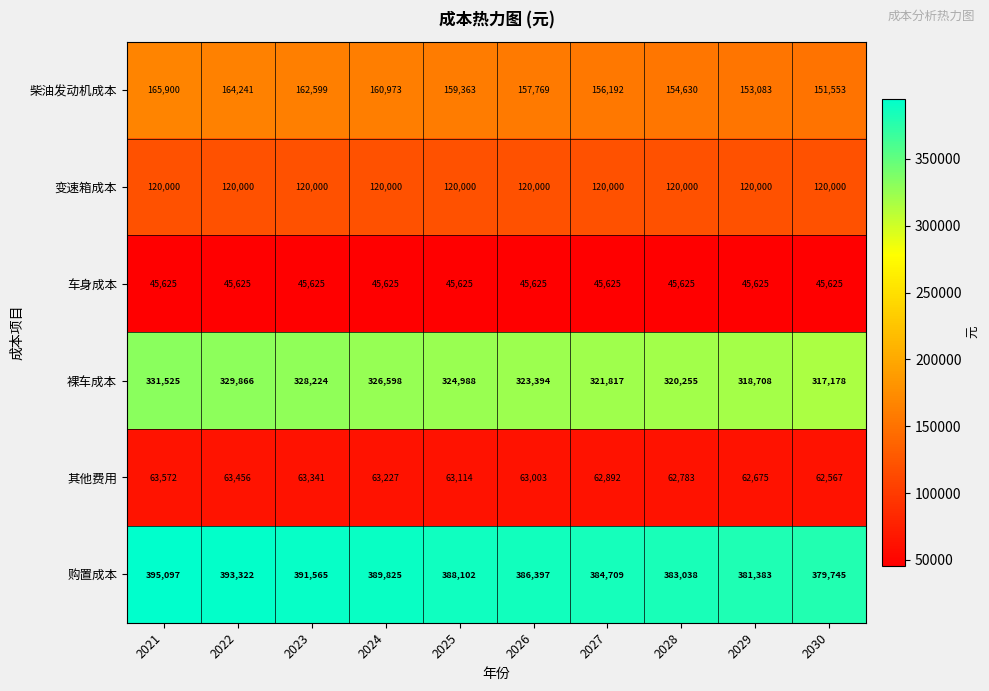

At 2025, list the series in order from smallest to largest.

车身成本, 其他费用, 变速箱成本, 柴油发动机成本, 裸车成本, 购置成本